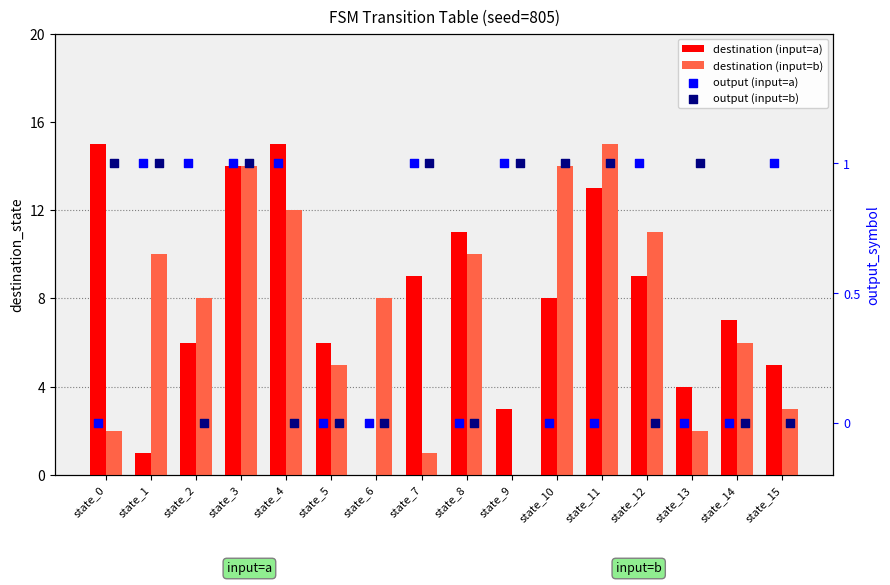

At how many categories does at least one series exceed 1?

16